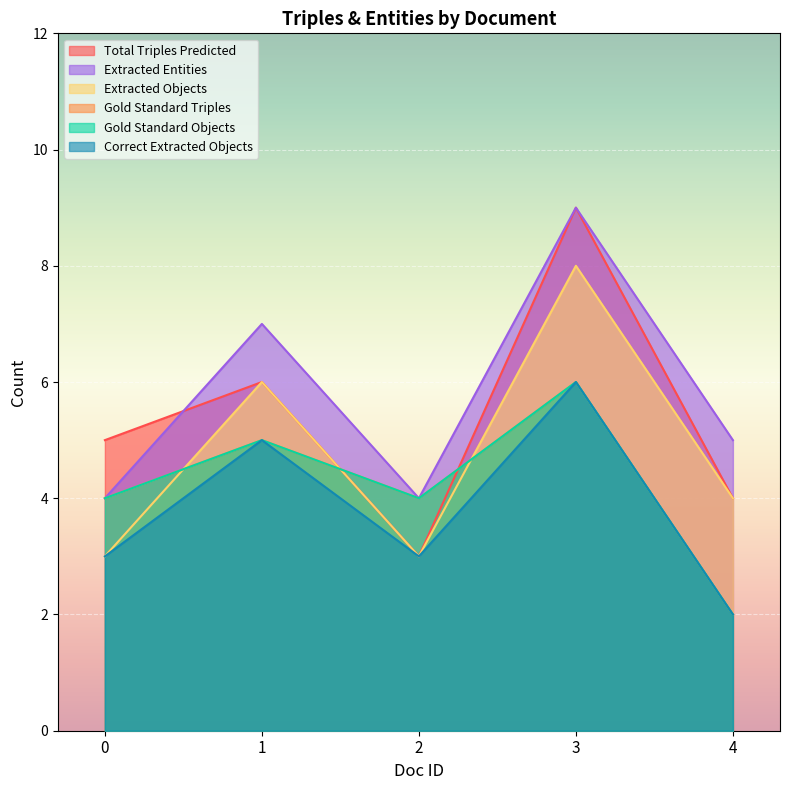

Between 0 and 1, which series saw the biggest shift?

Extracted Objects